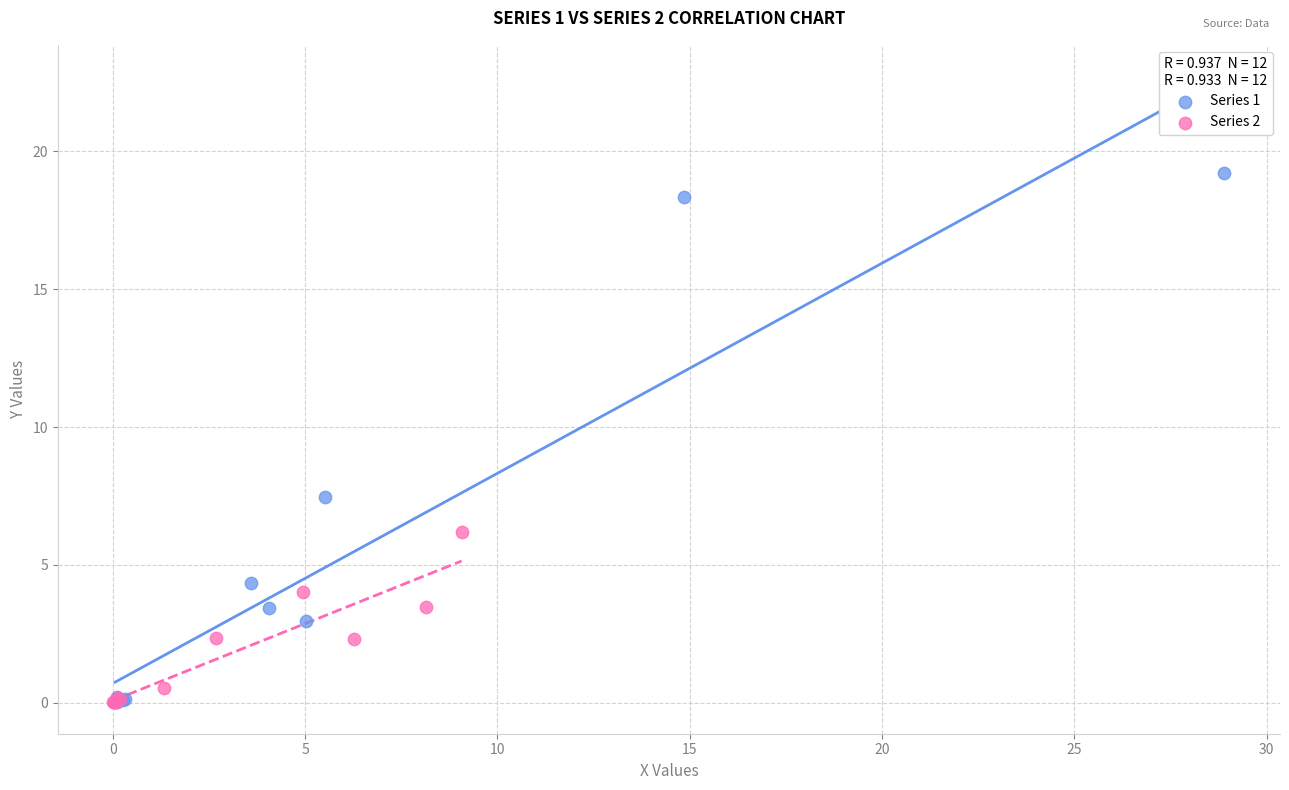

Which series reaches the maximum Y coordinate?

Series 1